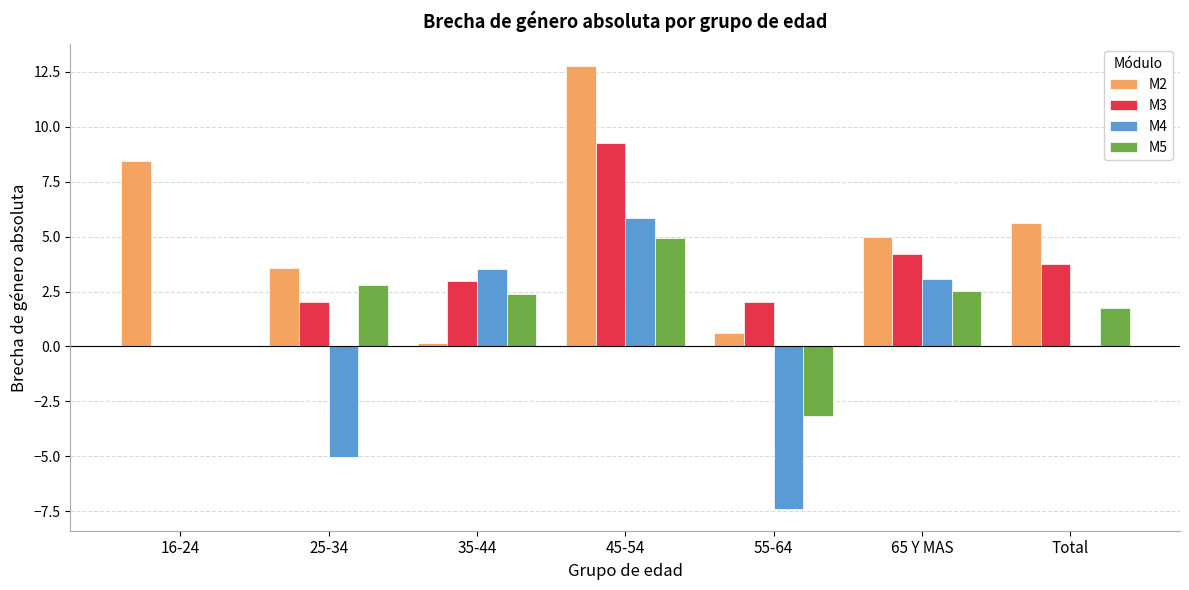

At which category is the sum across all series the highest?

45-54